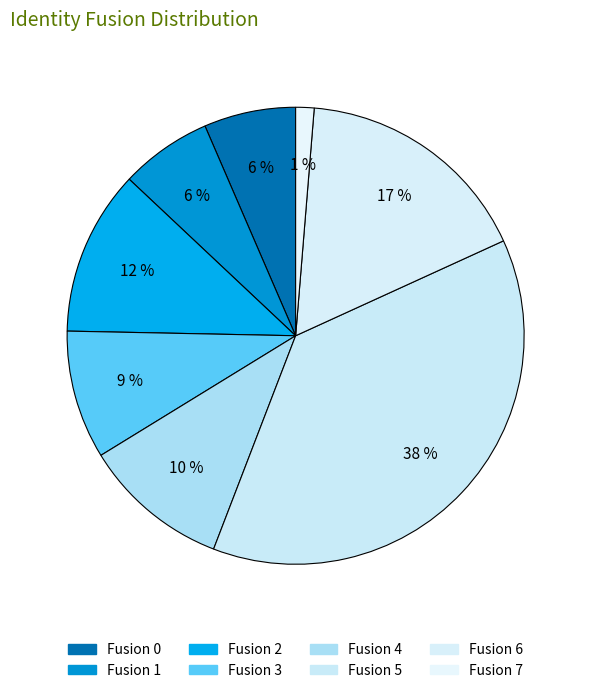

How many segments does this pie chart have?

8